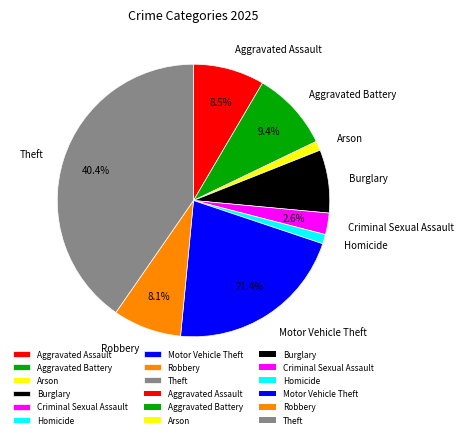

How many slices are in this pie chart?

9